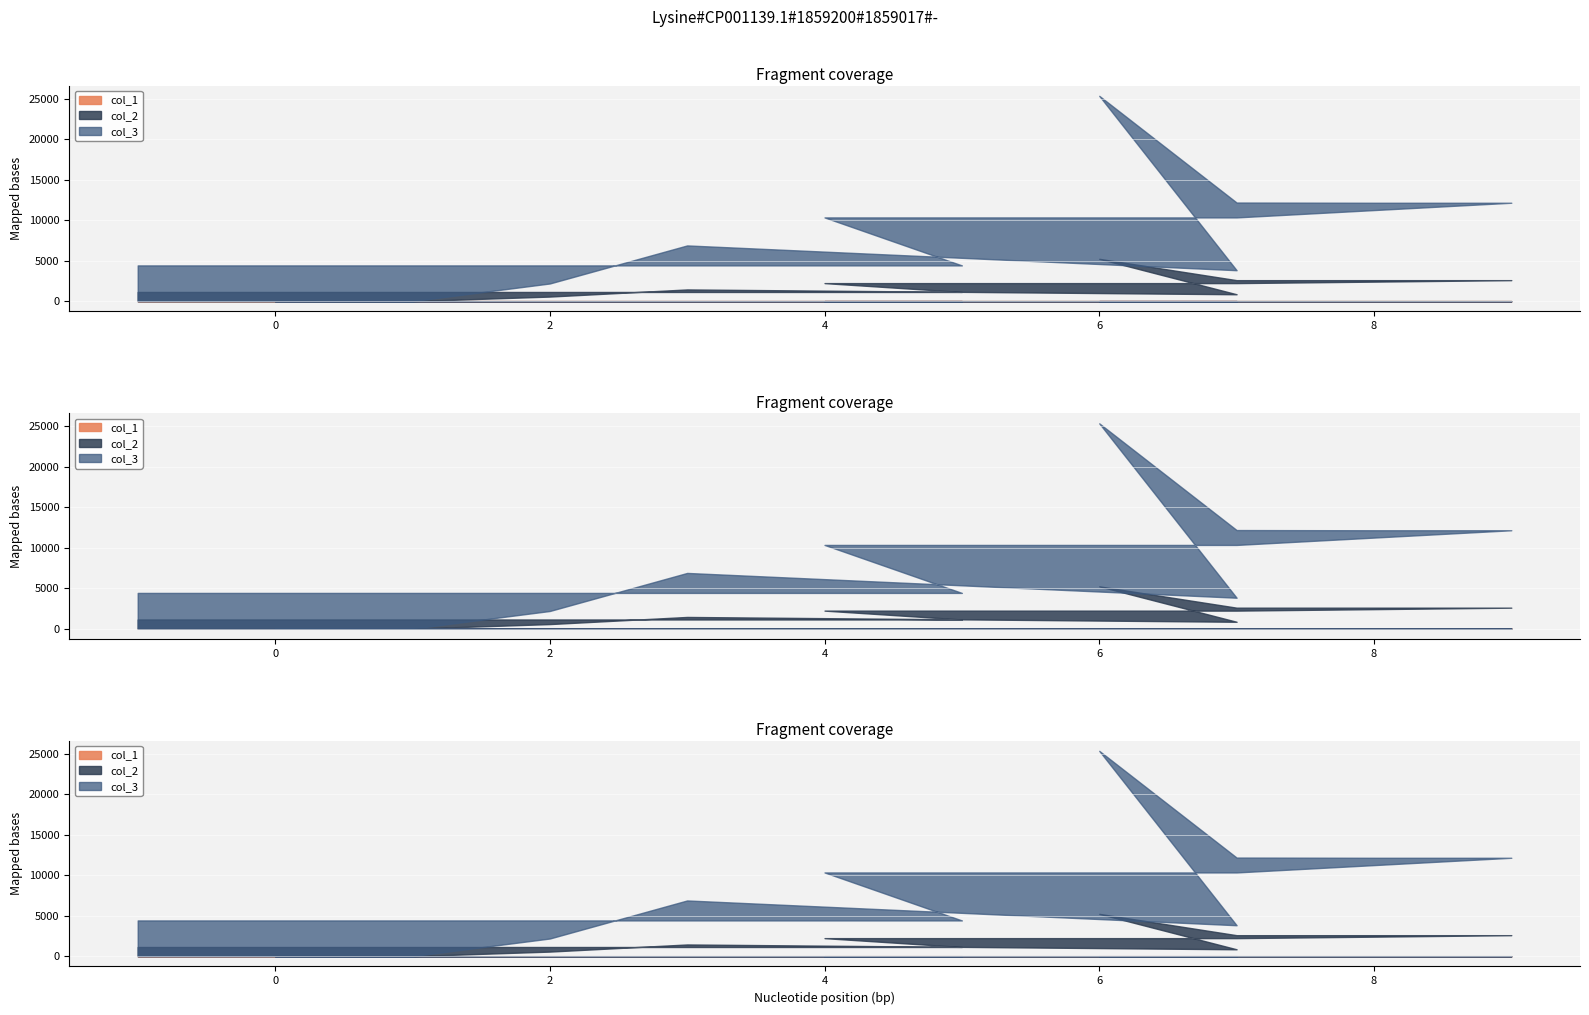

True or false: col_1 has a value of 0.7 at -1.

True